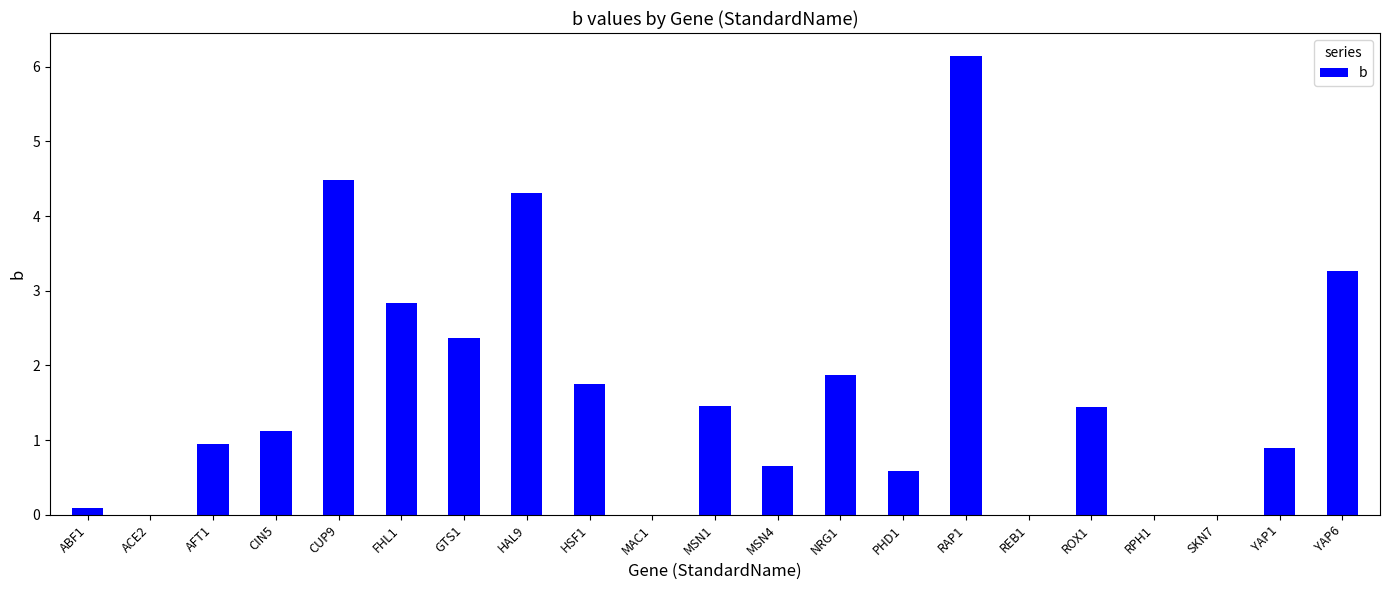

How many categories are shown in the chart?

21